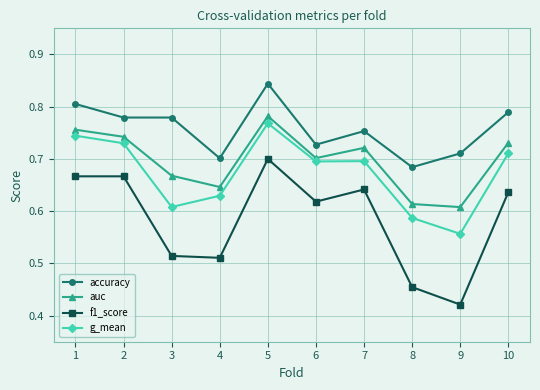

At which category is the sum across all series the highest?

5